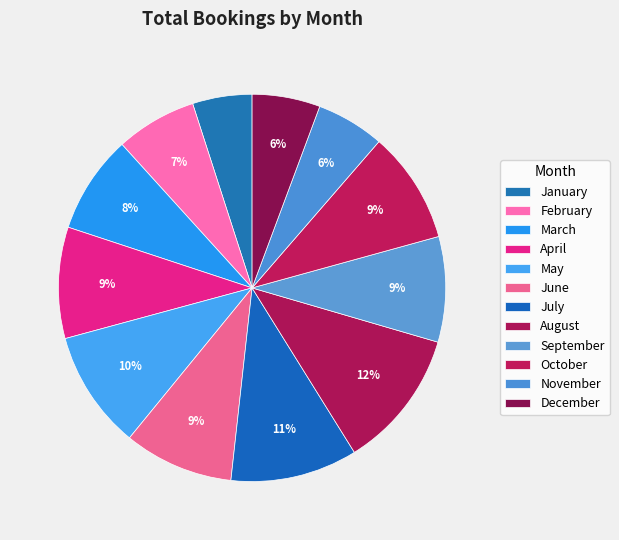

Count the number of slices in the pie.

12